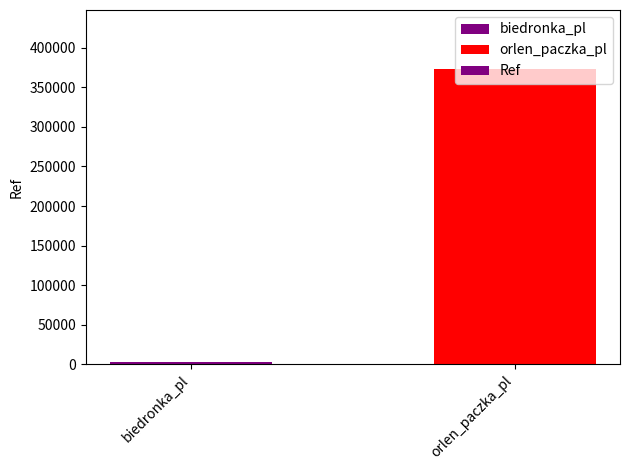

Reading left to right, transcribe all the data shown in this chart.

2622	373247